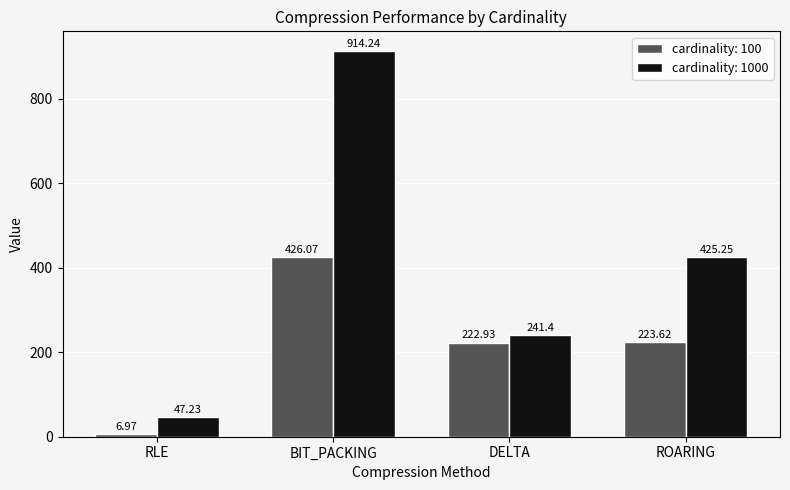

Are the bars grouped side by side (vs. stacked)?

Yes